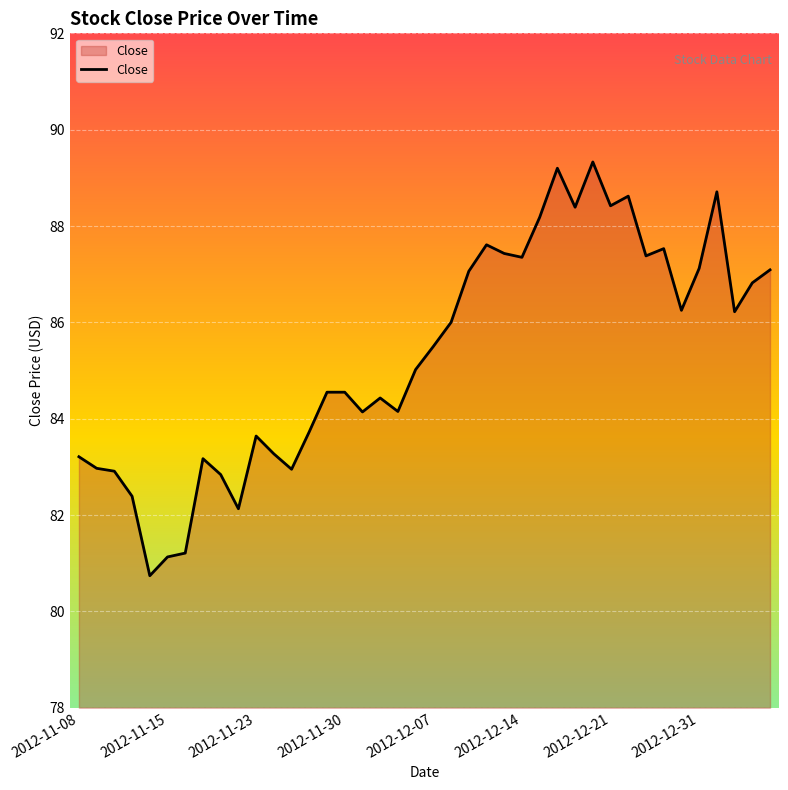

What is the difference between the maximum and minimum values?

8.6